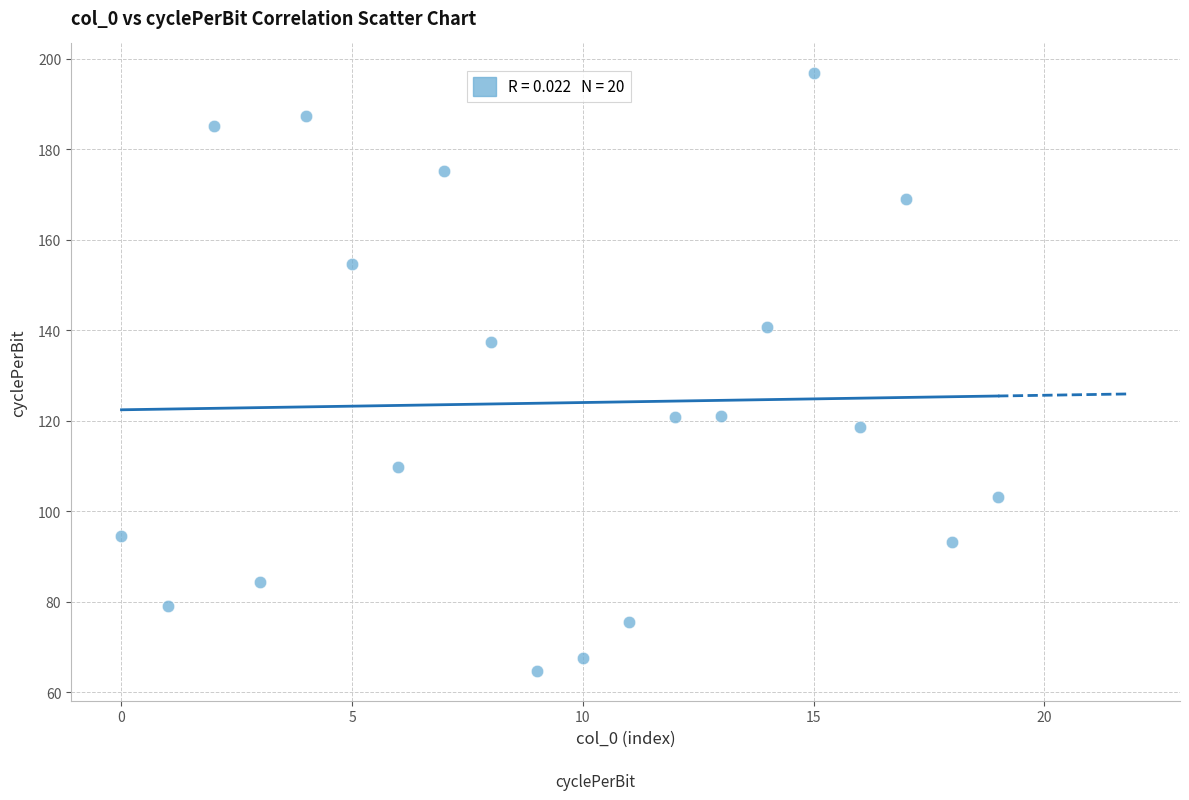

What Y value in the scatter plot is closest to 130?

137.4